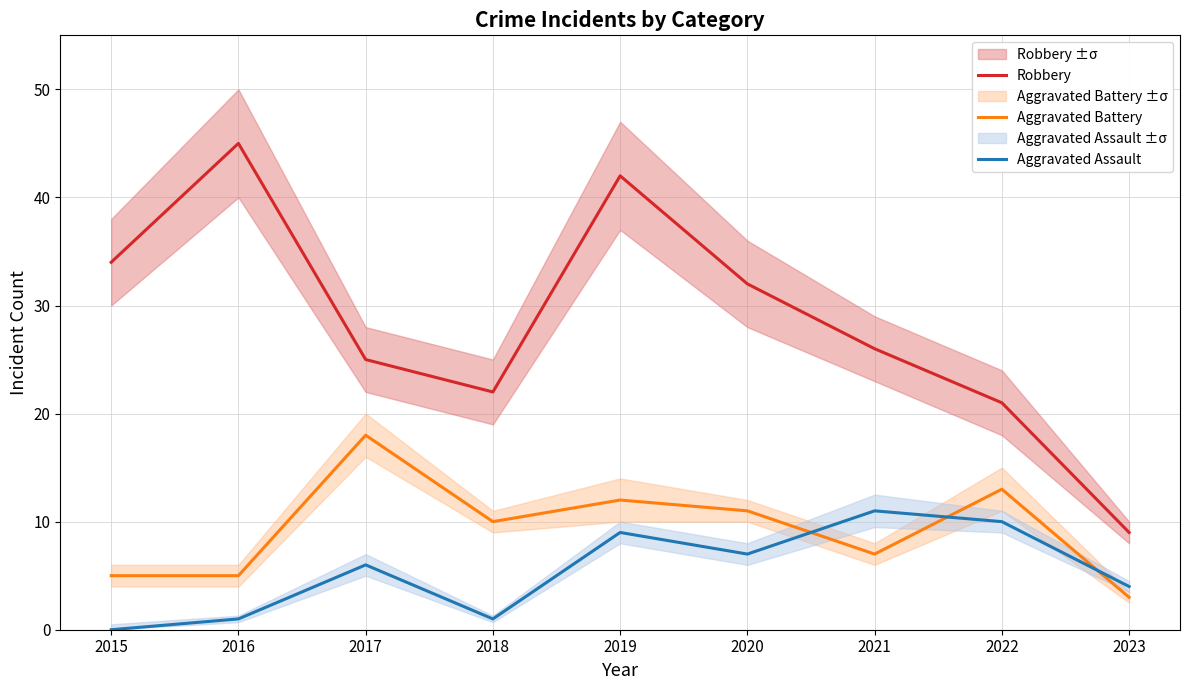

How many lines are shown in the chart?

3